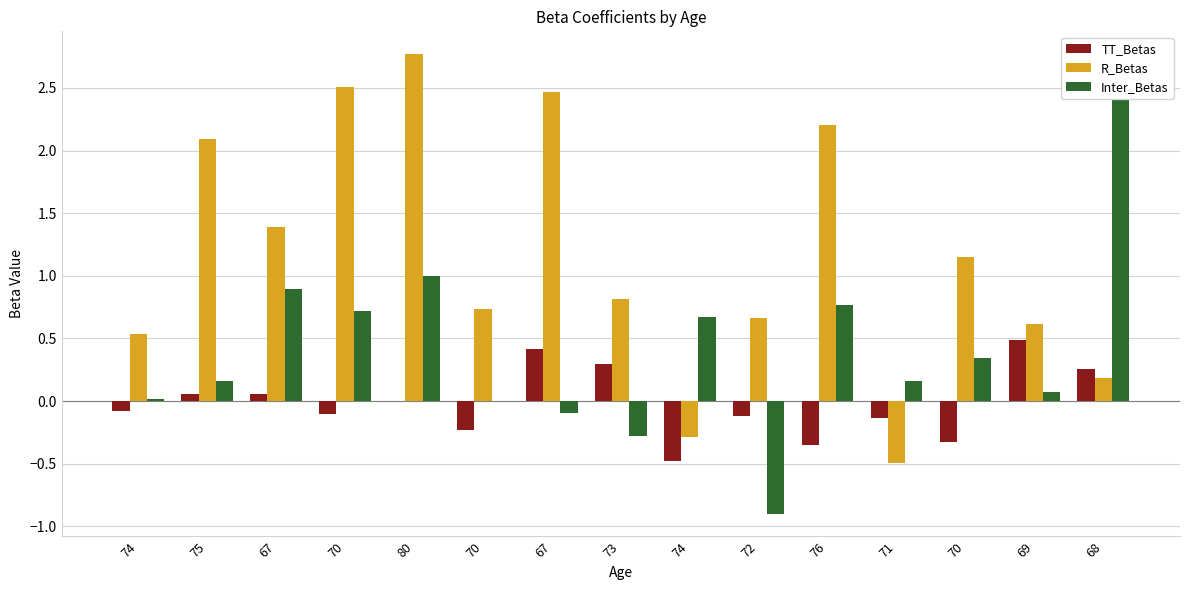

Which series changed the most between 75 and 70?

R_Betas